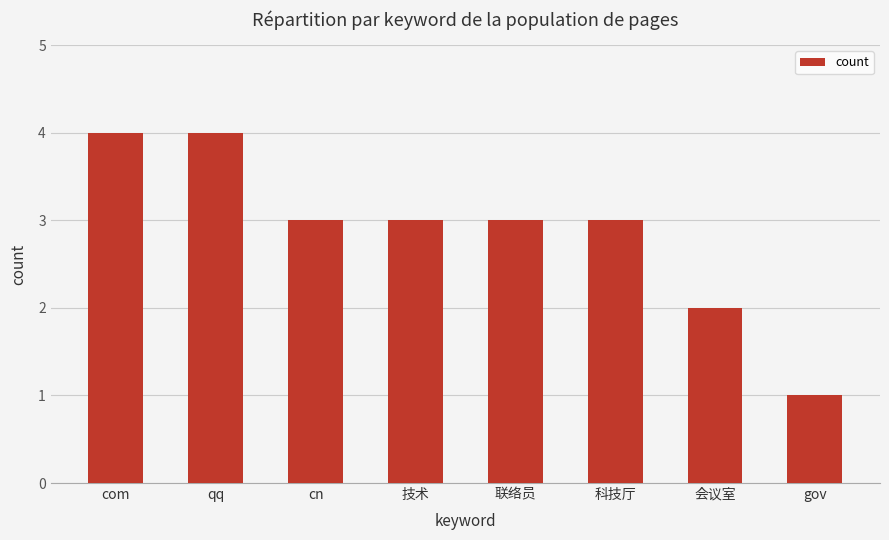

Count the number of categories in the chart.

8